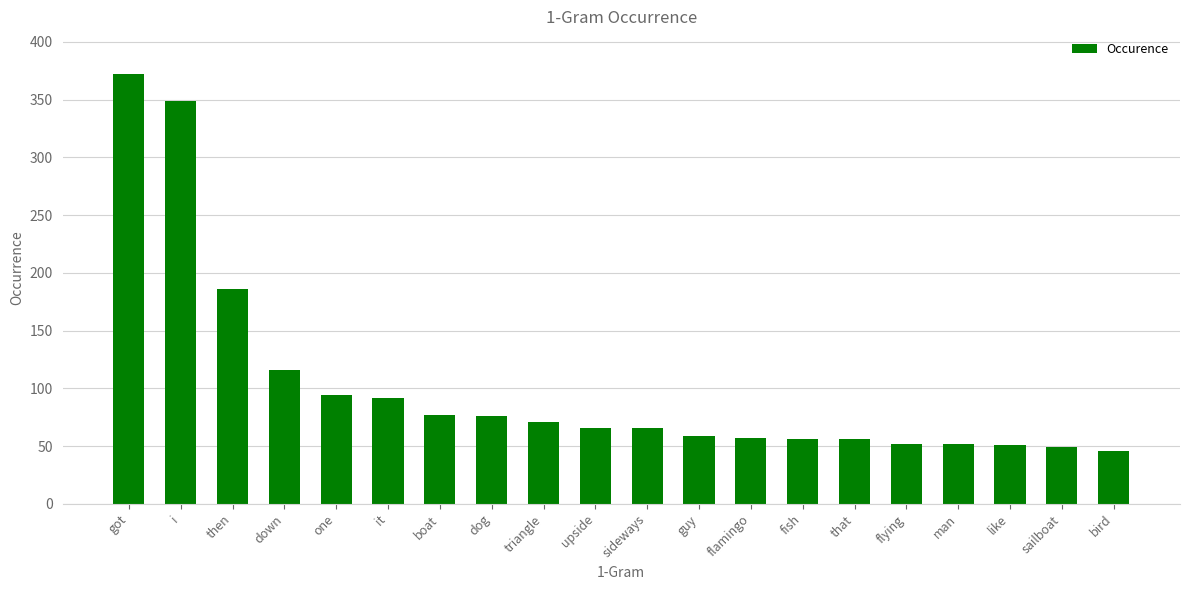

What is the sum of all values?

2043